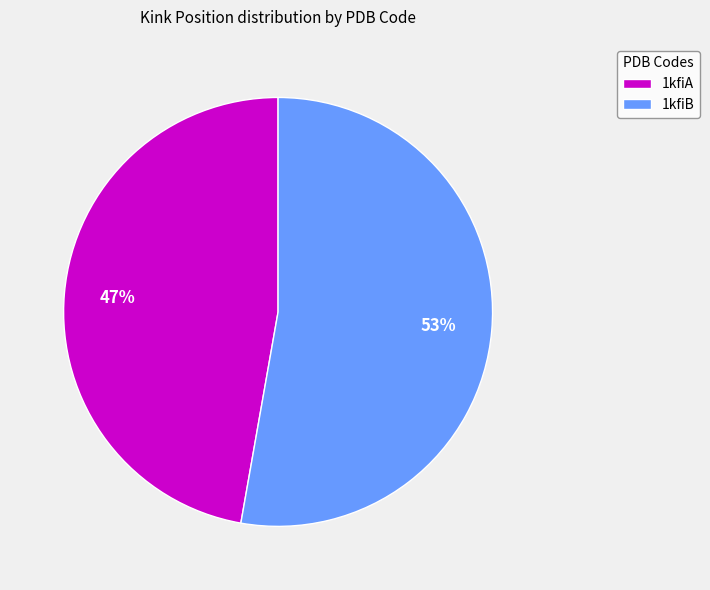

Which slice is the largest?

1kfiB